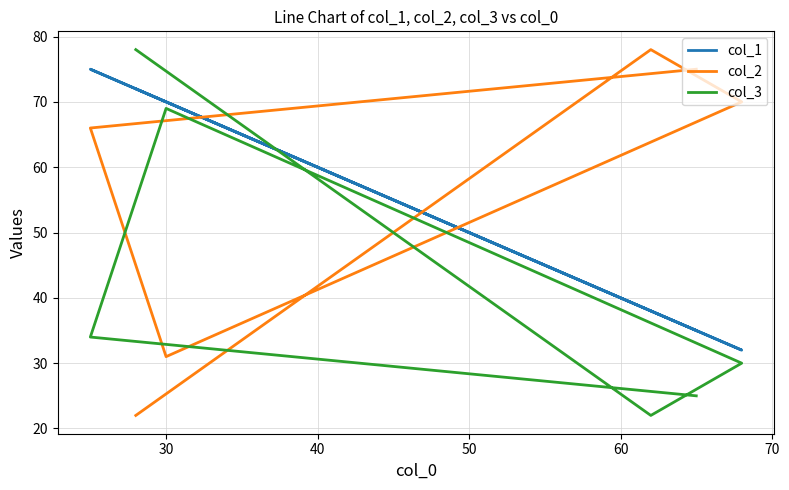

What value does the col_3 series have at 60, to the nearest 5?

20